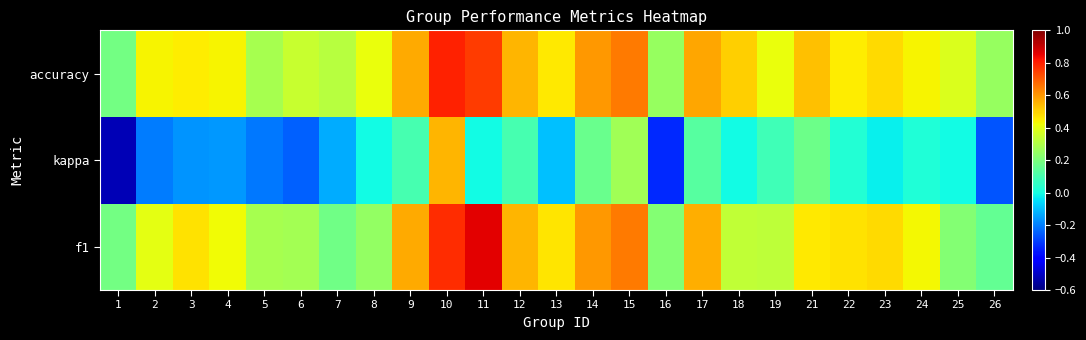

What is the difference between the highest and lowest values at 14?

0.4